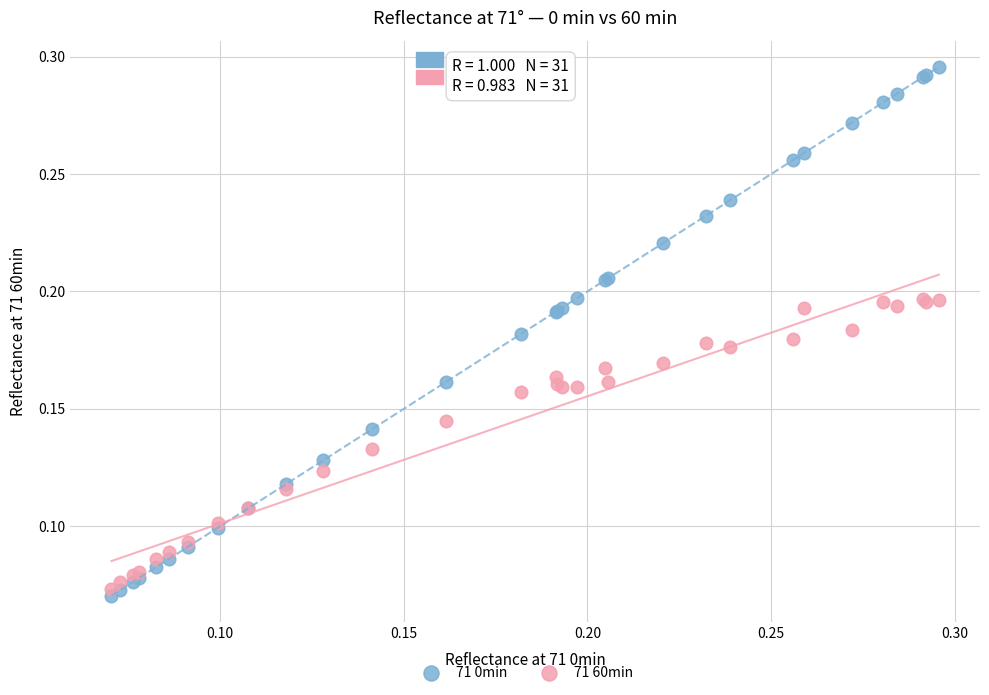

What are all the series names shown in the legend?

71 0min, 71 60min